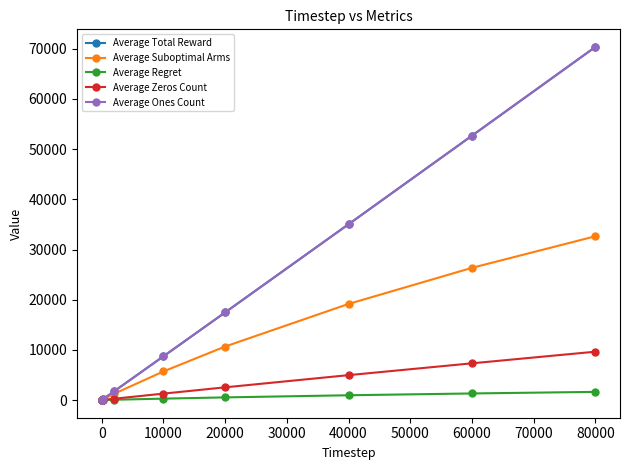

True or false: Average Ones Count has more than 2 points higher than both neighbors.

False